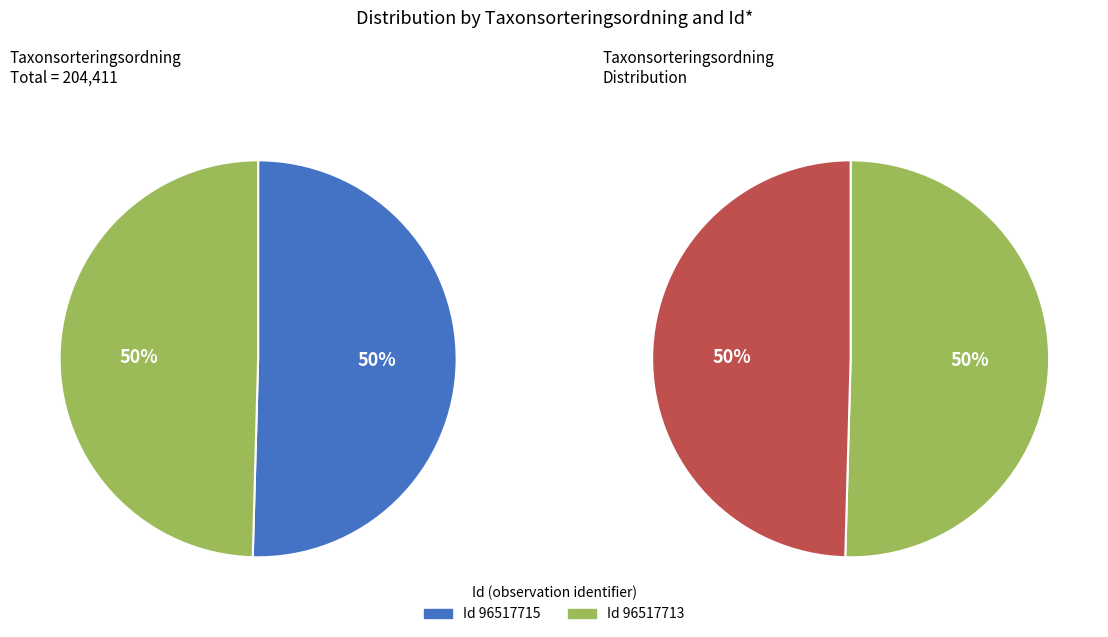

Do 96517713 and 96517715 together represent more than half of the pie?

Yes